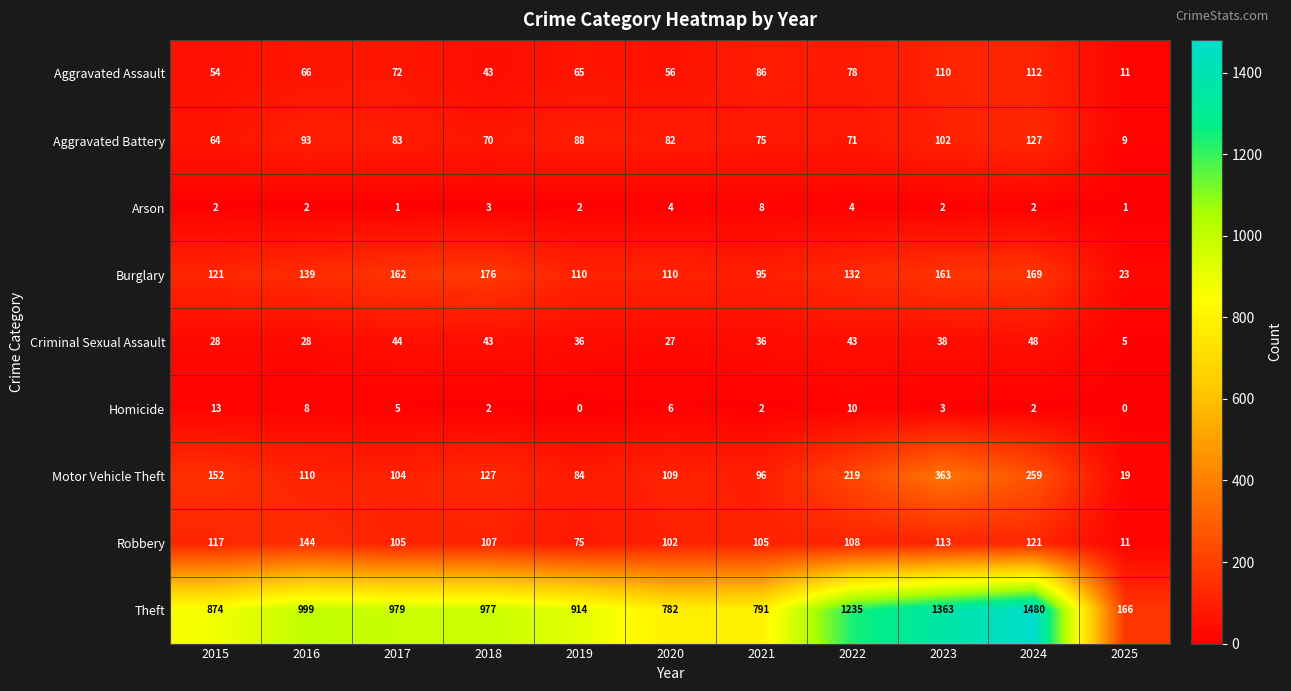

Rank the series by their maximum value, from highest to lowest.

Theft, Motor Vehicle Theft, Burglary, Robbery, Aggravated Battery, Aggravated Assault, Criminal Sexual Assault, Homicide, Arson